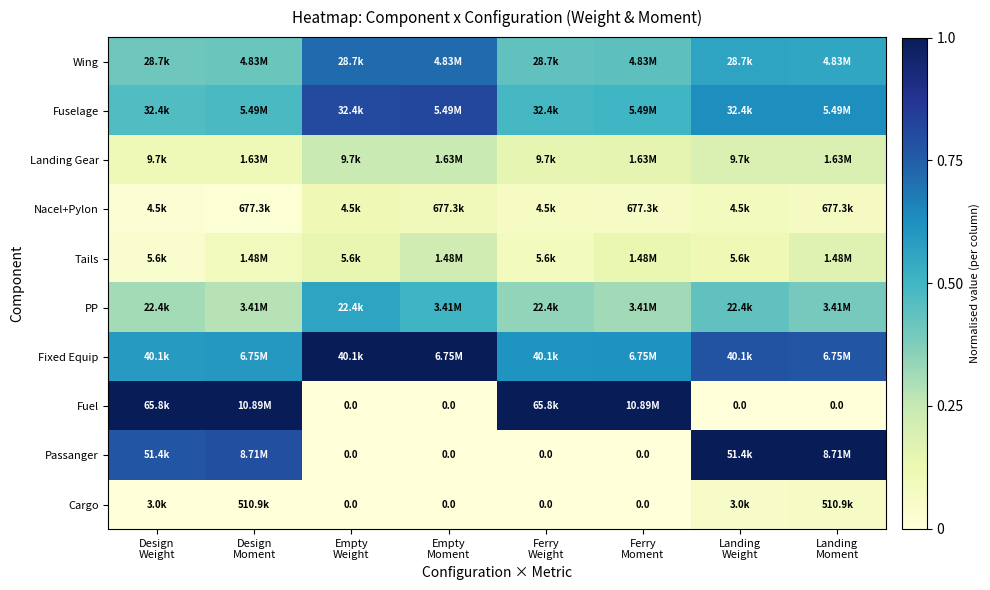

What is the approximate value of Wing at Design Moment?

0.4